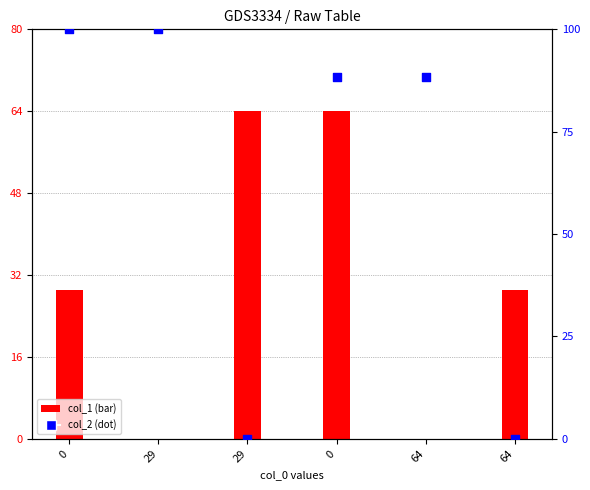

Which series has the widest spread of Y values?

col_2 (dot)